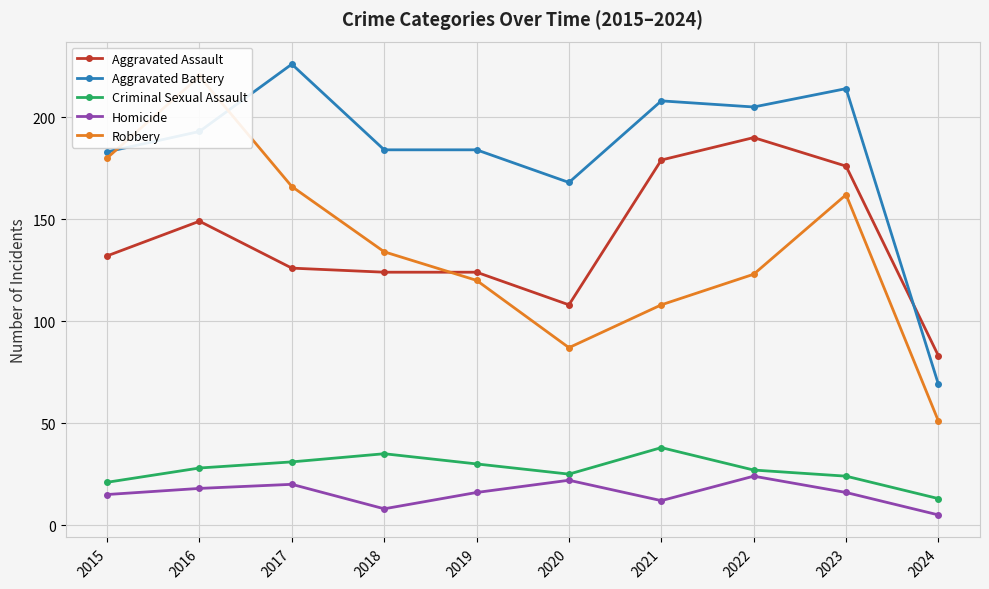

Between 2020 and 2017, which is larger?

2017